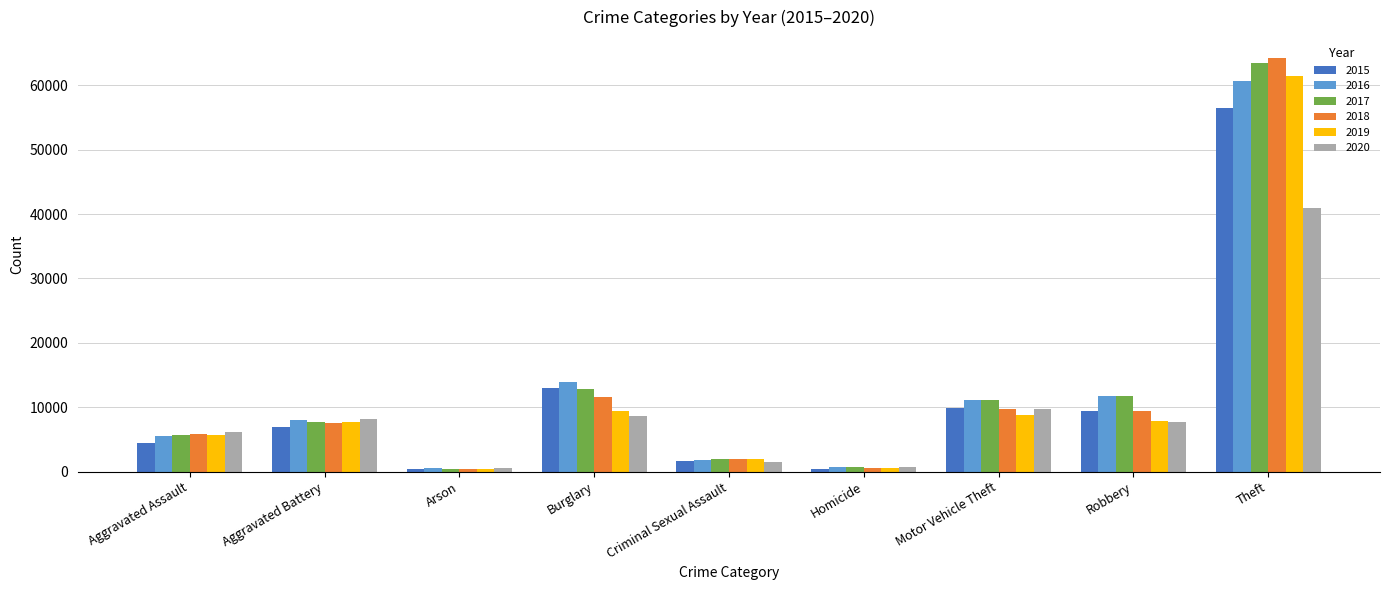

What is the greatest value displayed?

64257